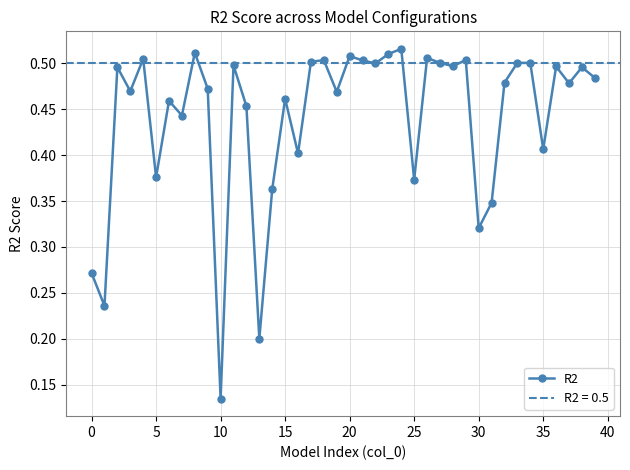

At which label is R2 closest to 0?

10